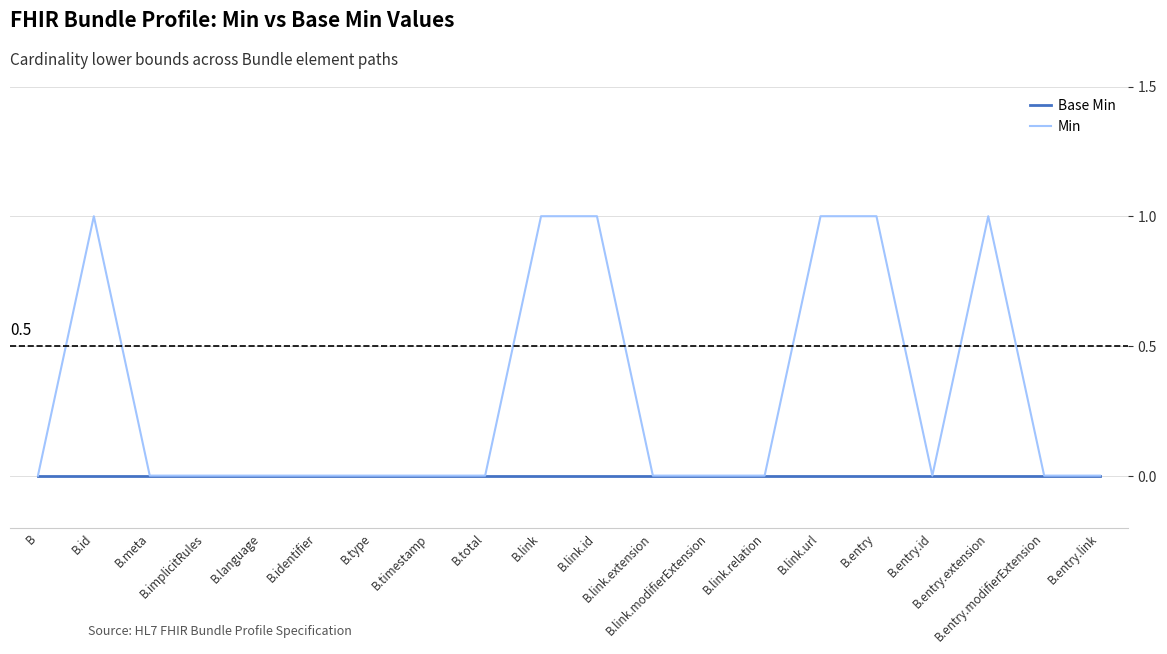

Which series has the largest range (max minus min)?

Min